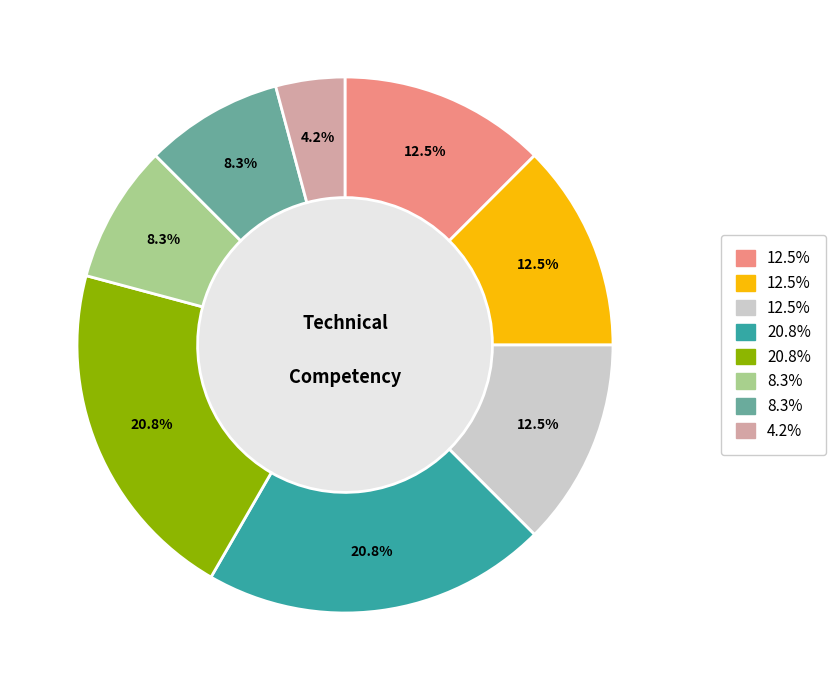

Is there any slice that represents more than half of the pie?

No